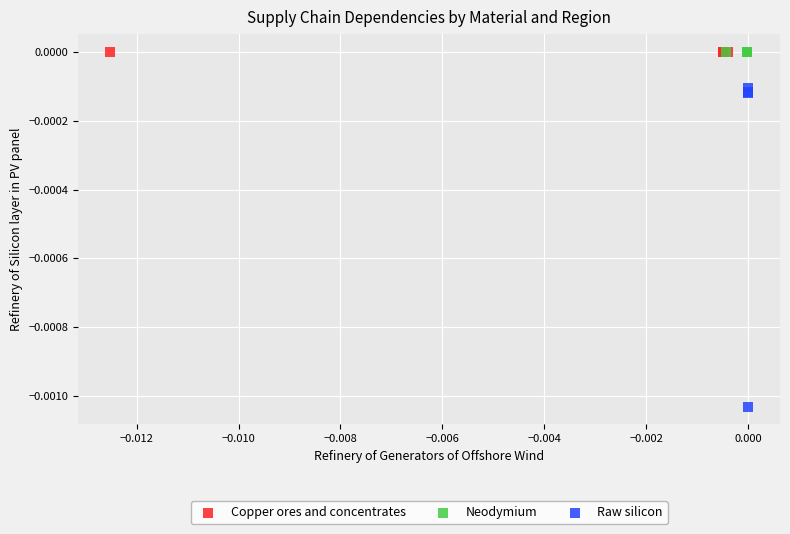

Which series reaches the minimum Y coordinate?

Raw silicon